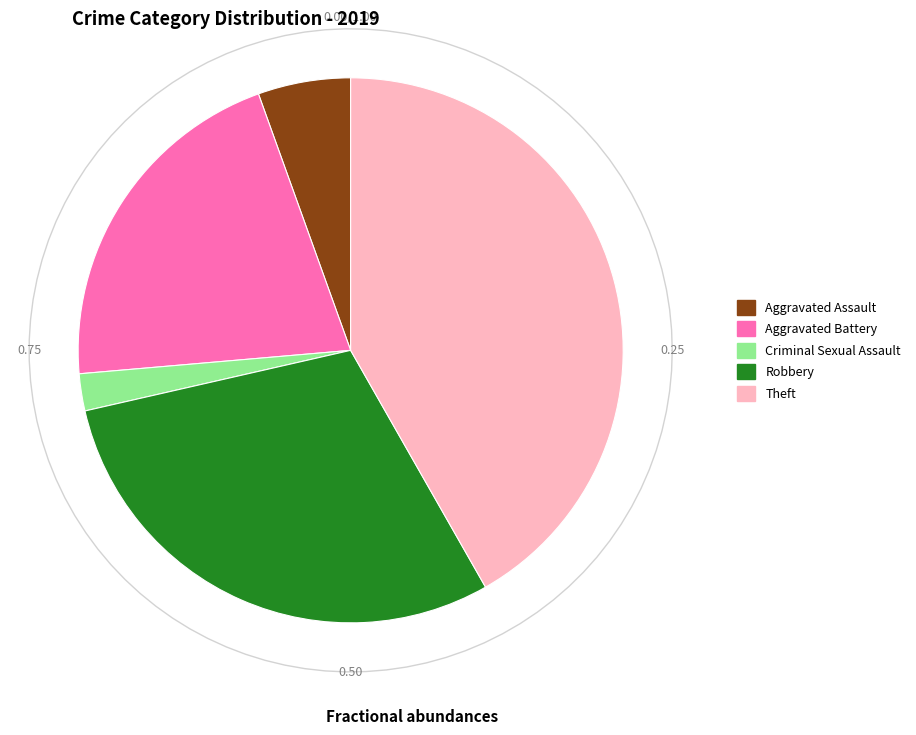

The Robbery slice represents 16% of the pie. True or false?

False